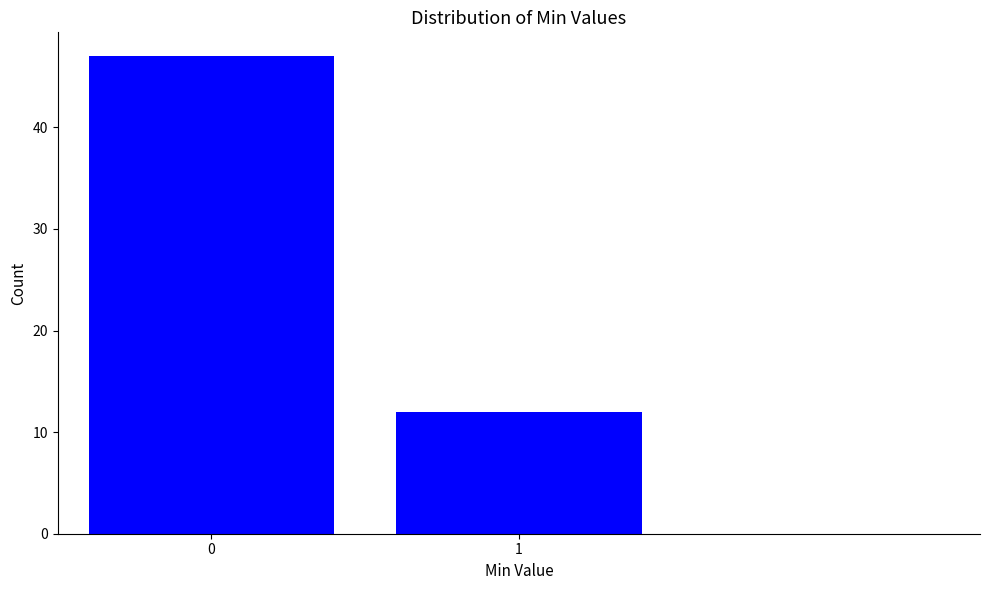

Reading left to right, extract all data points from this chart.

47	12